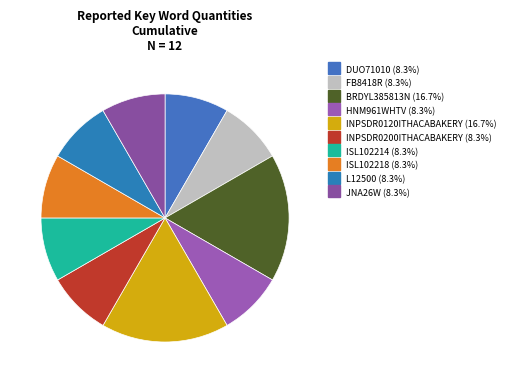

What is the smallest slice in the pie chart?

DUO71010